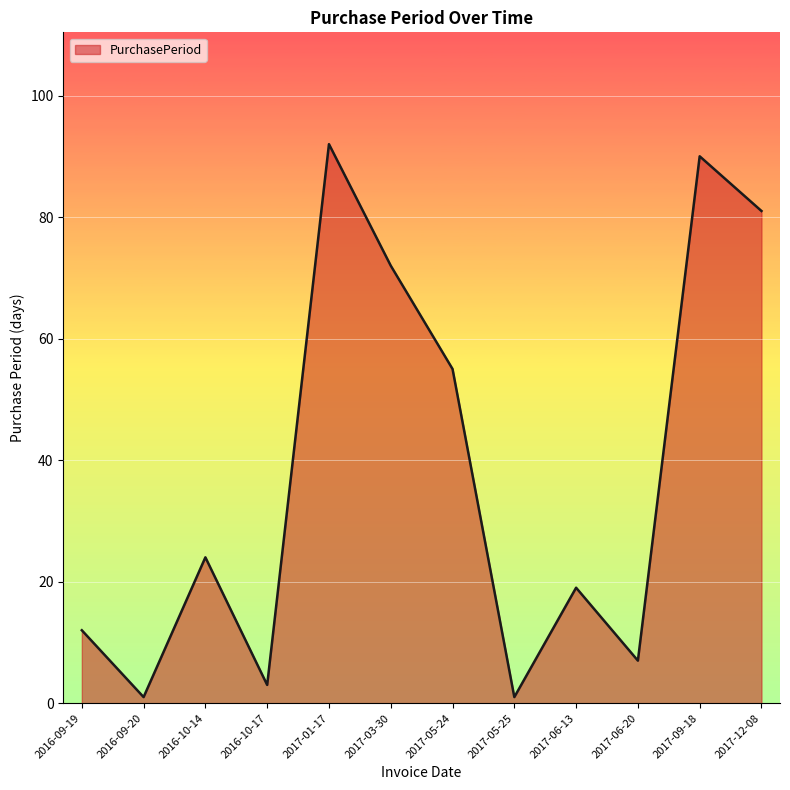

What value does the data have at 2017-12-08, to the nearest 5?

80